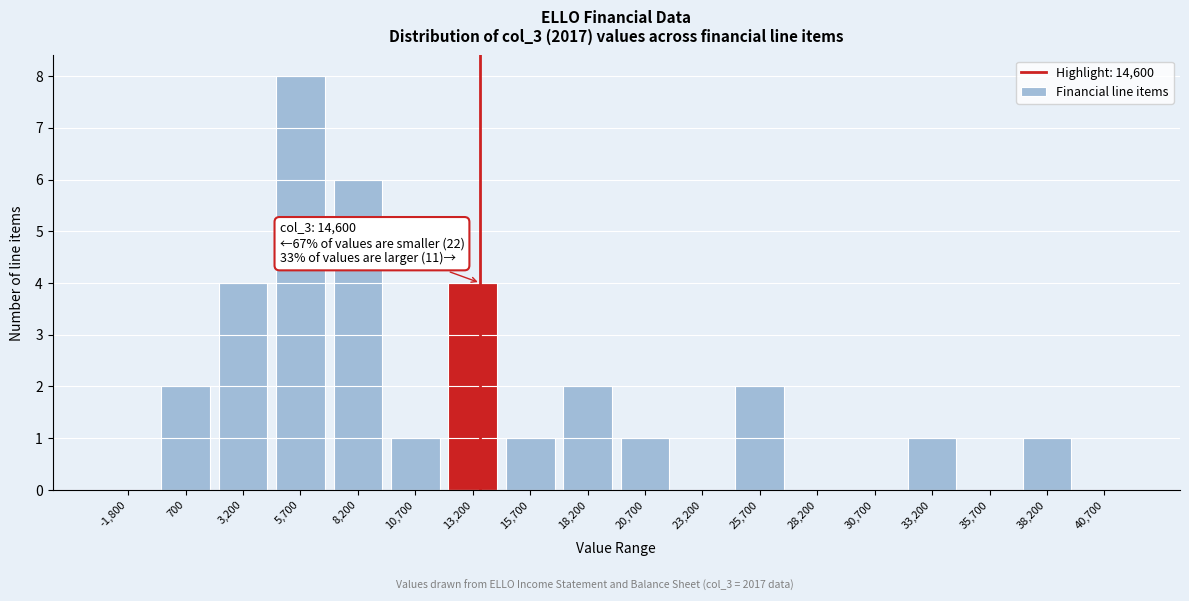

Reading right to left, transcribe all the data shown in this chart.

40,700=0	38,200=1	35,700=0	33,200=1	30,700=0	28,200=0	25,700=2	23,200=0	20,700=1	18,200=2	15,700=1	13,200=4	10,700=1	8,200=6	5,700=8	3,200=4	700=2	-1,800=0